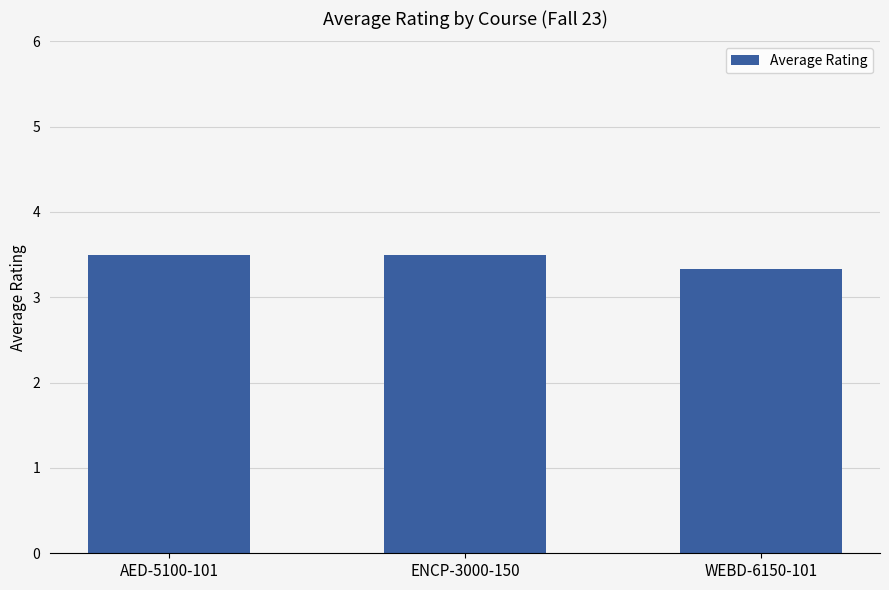

How many data points does each series have?

3